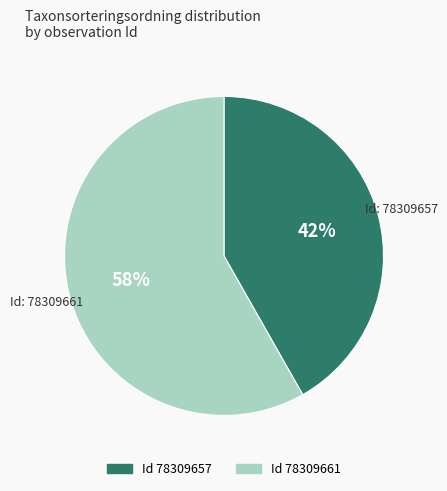

Does any single category account for the majority?

Yes